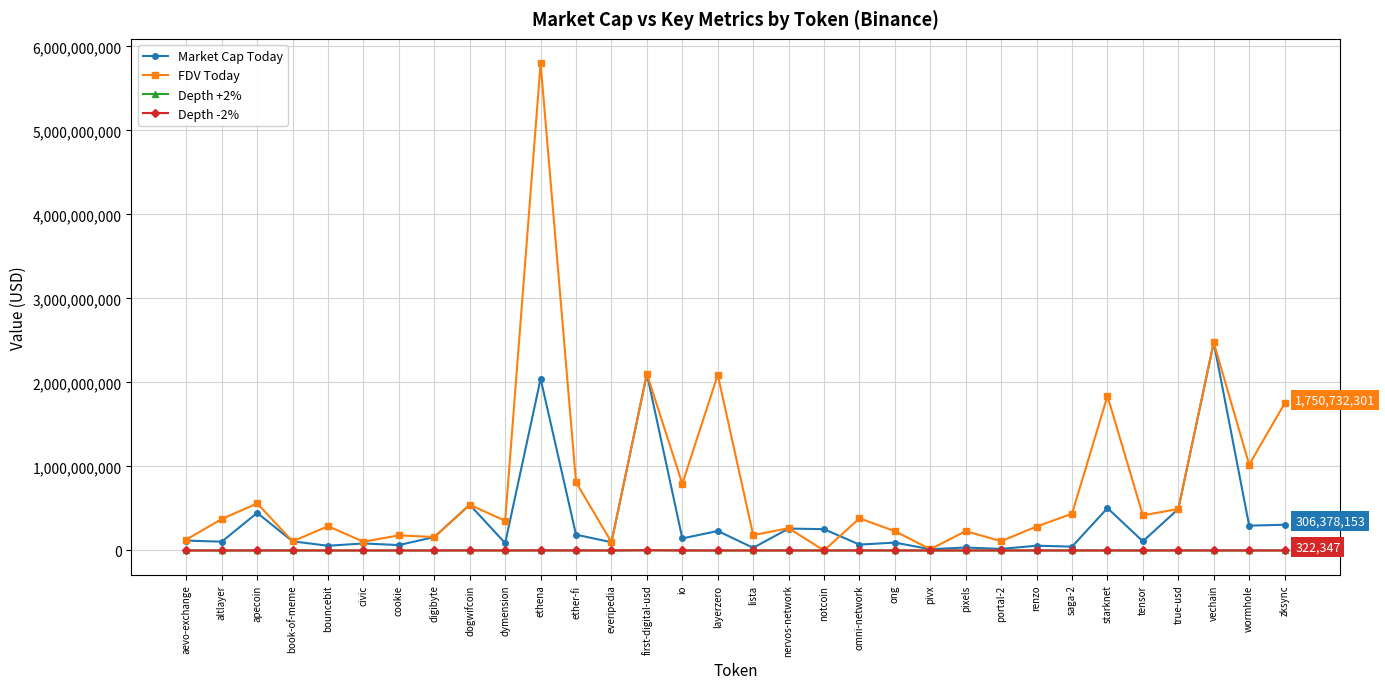

At which label is Market Cap Today closest to 1245705381?

dogwifcoin